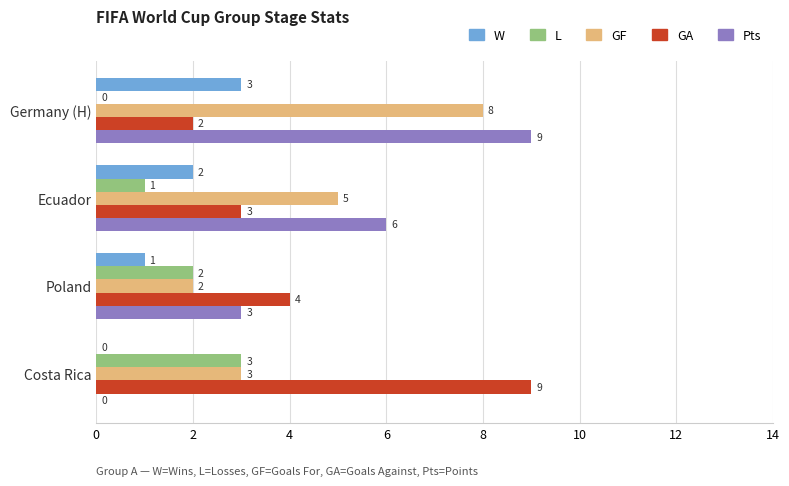

What is the sum of all Pts values?

18